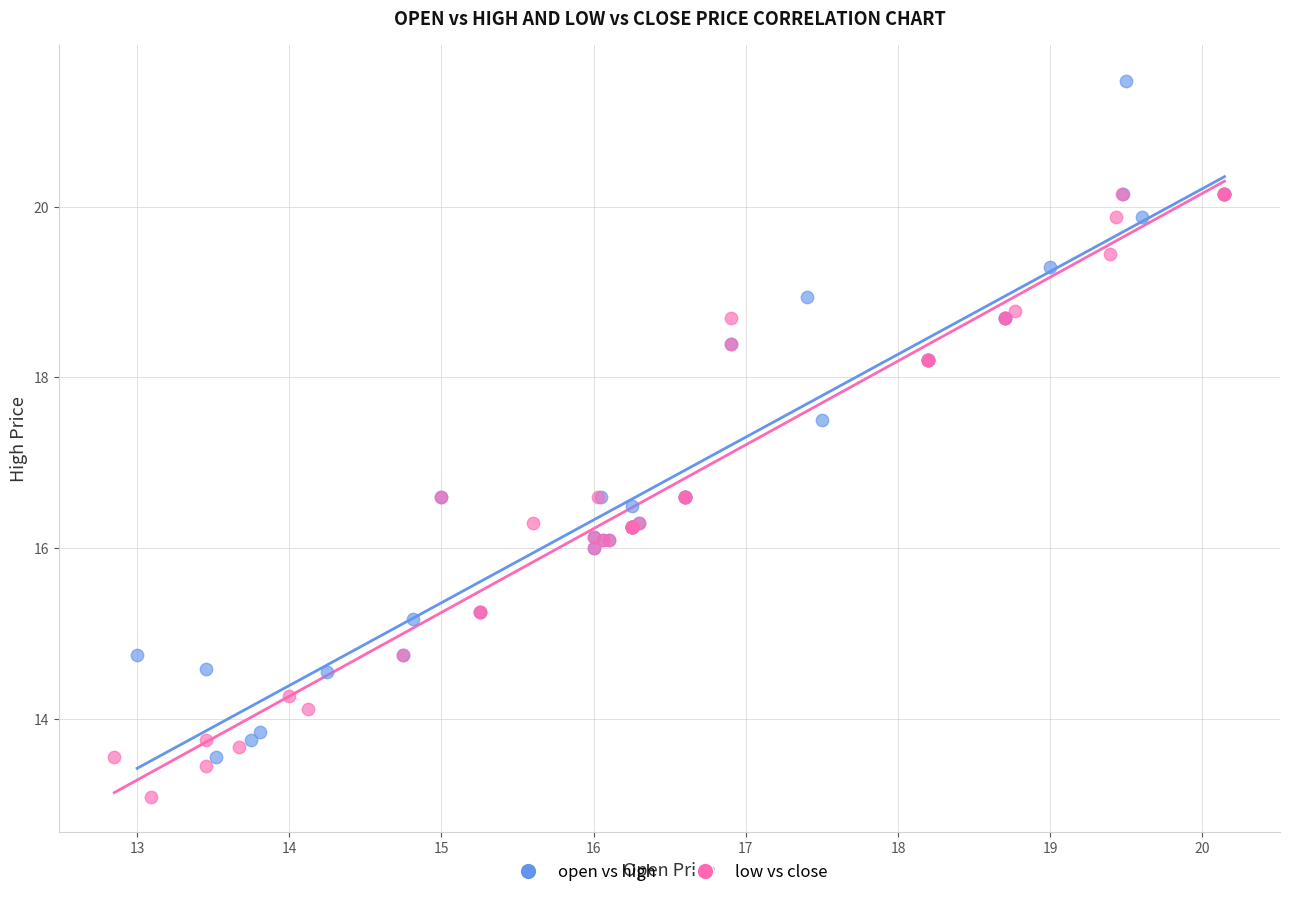

Which series reaches the minimum Y coordinate?

low vs close